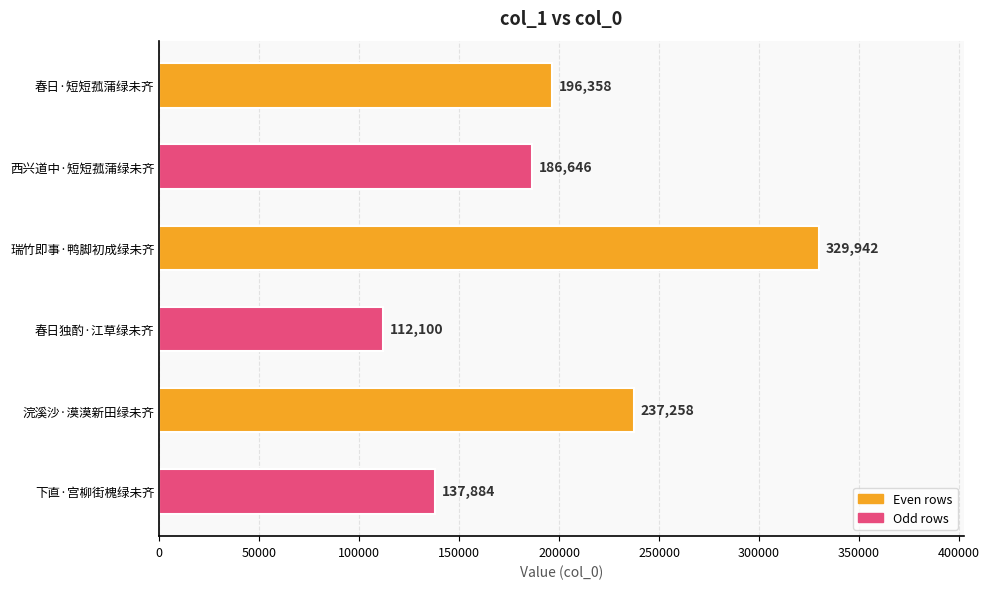

How many bars are there in total?

6